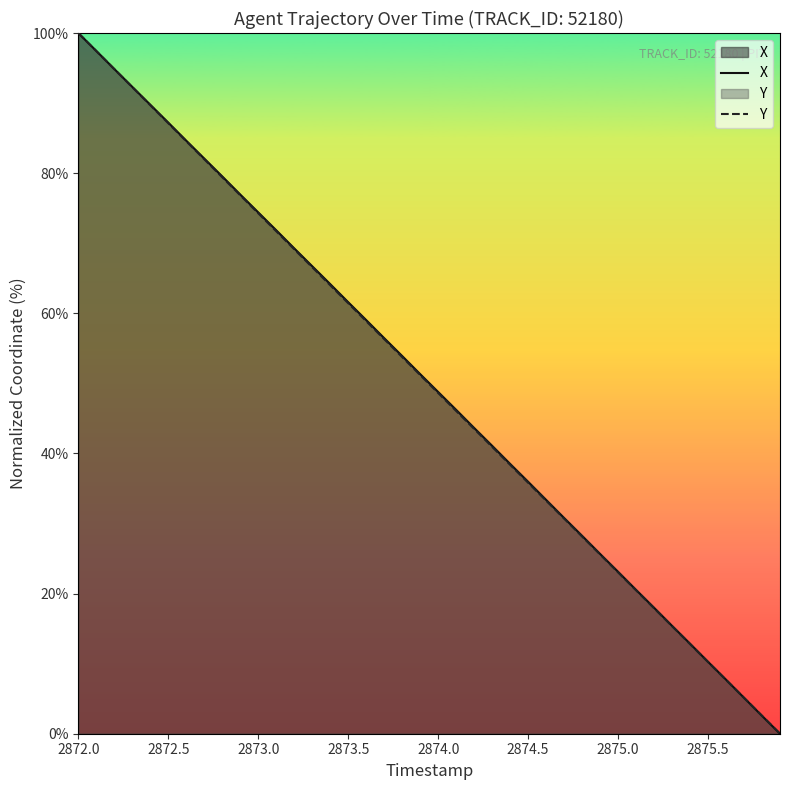

Rank the series by their maximum value, from lowest to highest.

X, Y